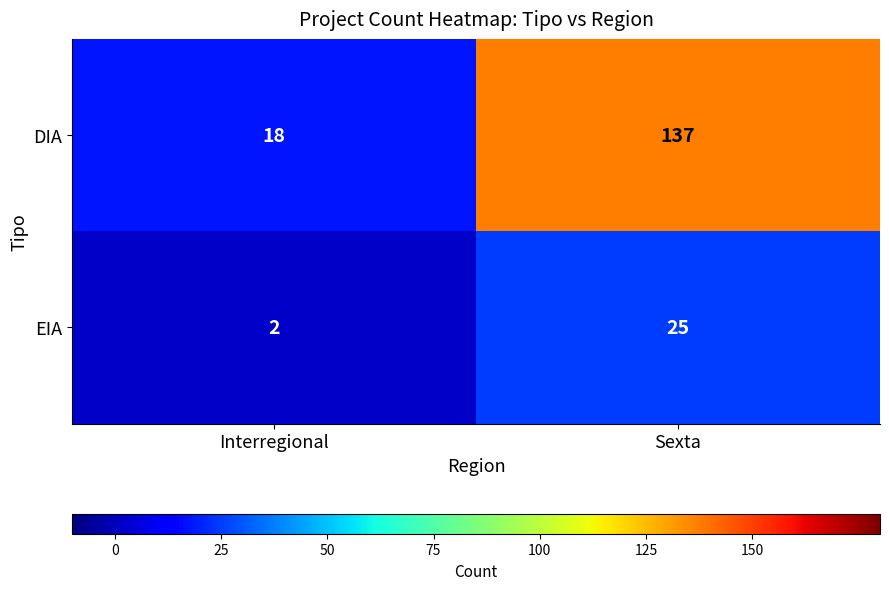

What value does the DIA series have at Interregional, to the nearest 10?

20